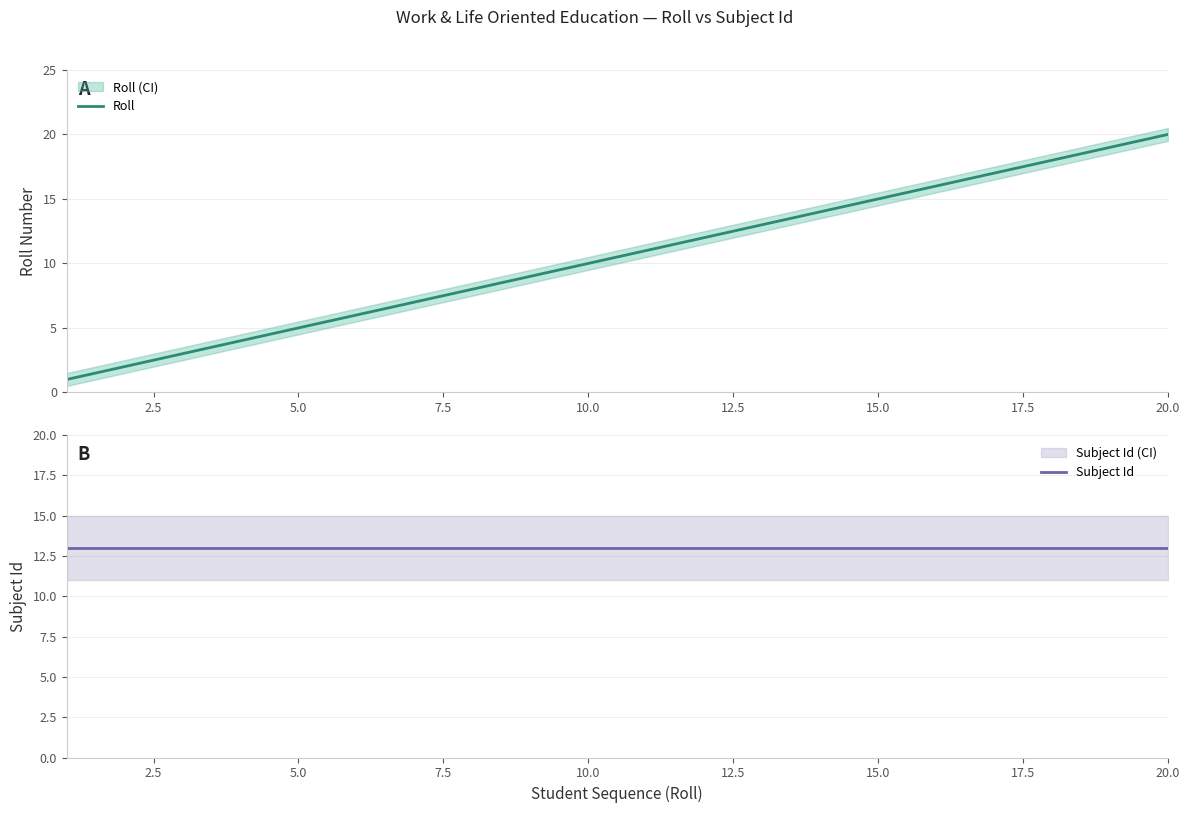

Is this an area chart (filled region under the line)?

No